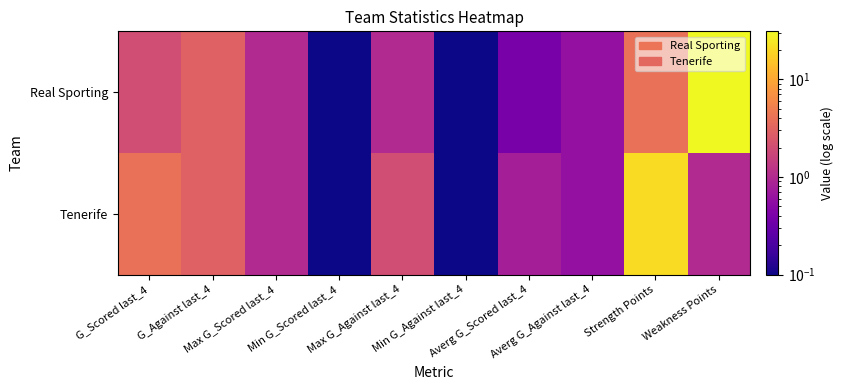

Reading right to left, list all the values displayed in this chart.

Real Sporting: Weakness Points=31.0	Strength Points=4.0	Averg G_Against last_4=0.6	Averg G_Scored last_4=0.4	Min G_Against last_4=0.0	Max G_Against last_4=1.0	Min G_Scored last_4=0.0	Max G_Scored last_4=1.0	G_Against last_4=3.0	G_Scored last_4=2.0
Tenerife: Weakness Points=1.0	Strength Points=21.0	Averg G_Against last_4=0.6	Averg G_Scored last_4=0.8	Min G_Against last_4=0.0	Max G_Against last_4=2.0	Min G_Scored last_4=0.0	Max G_Scored last_4=1.0	G_Against last_4=3.0	G_Scored last_4=4.0